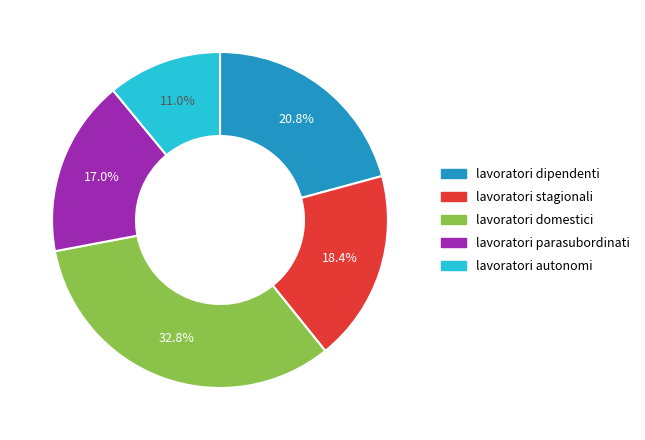

Does any single category account for the majority?

No